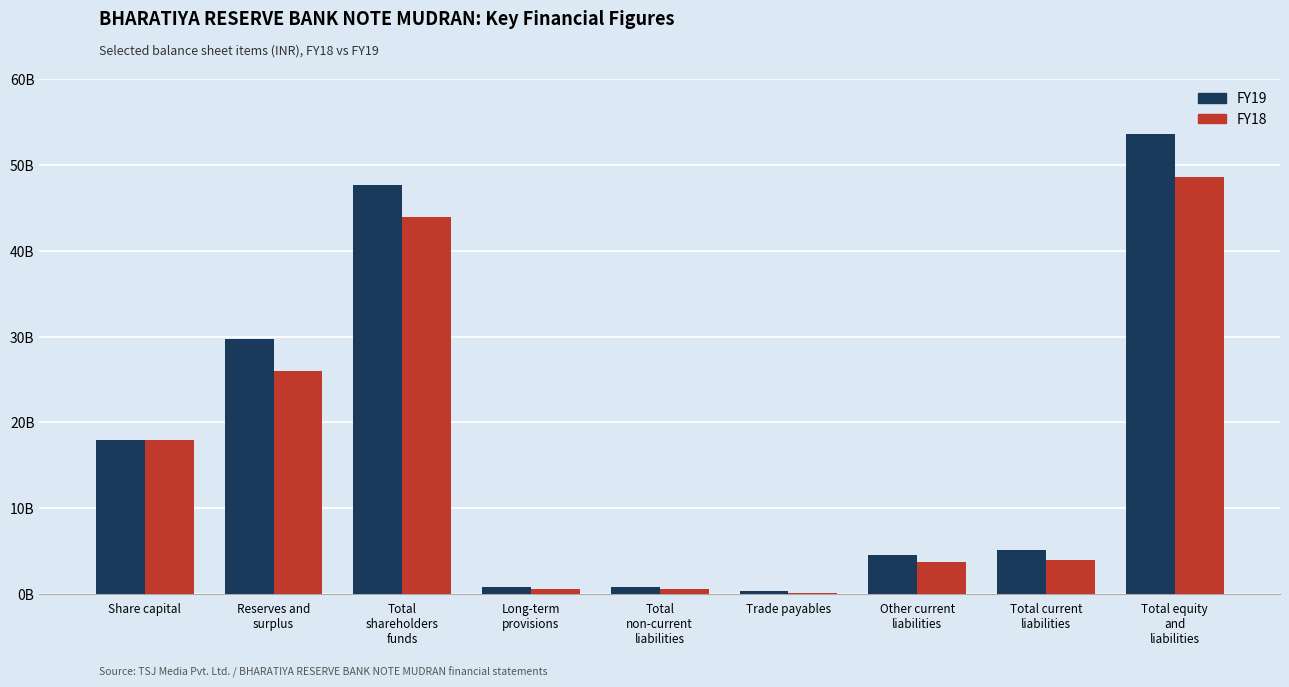

What are all the series names shown in the legend?

FY19, FY18